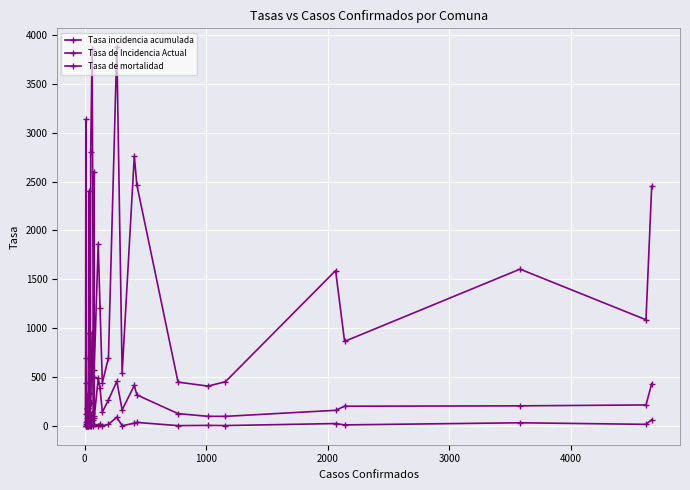

Is it true that Tasa incidencia acumulada equals 453.9 at 30?

False